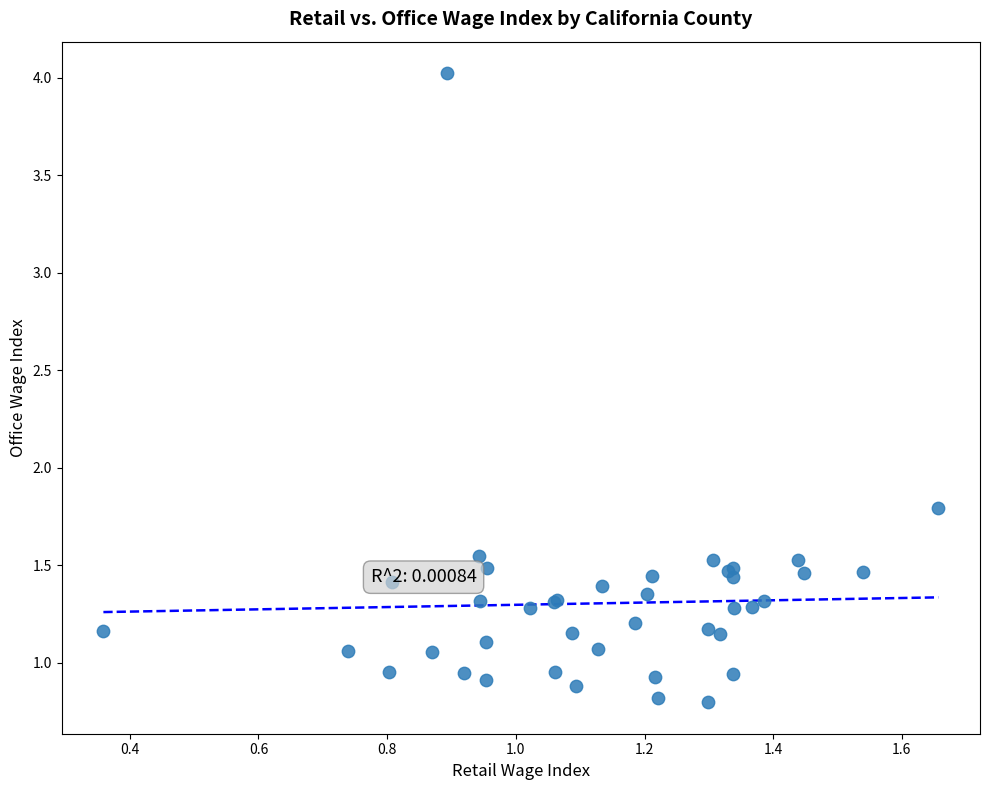

What Y value in the scatter plot is closest to 2?

1.8